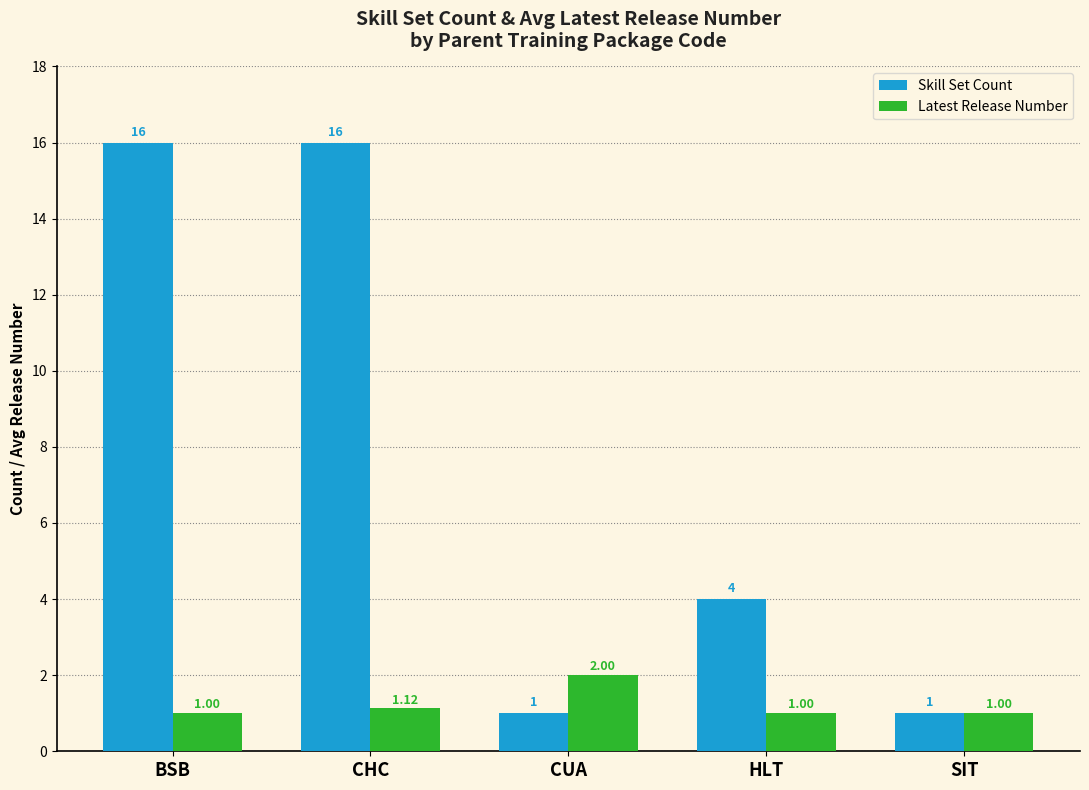

Is the value of Skill Set Count at HLT greater than the value of Latest Release Number at HLT?

Yes